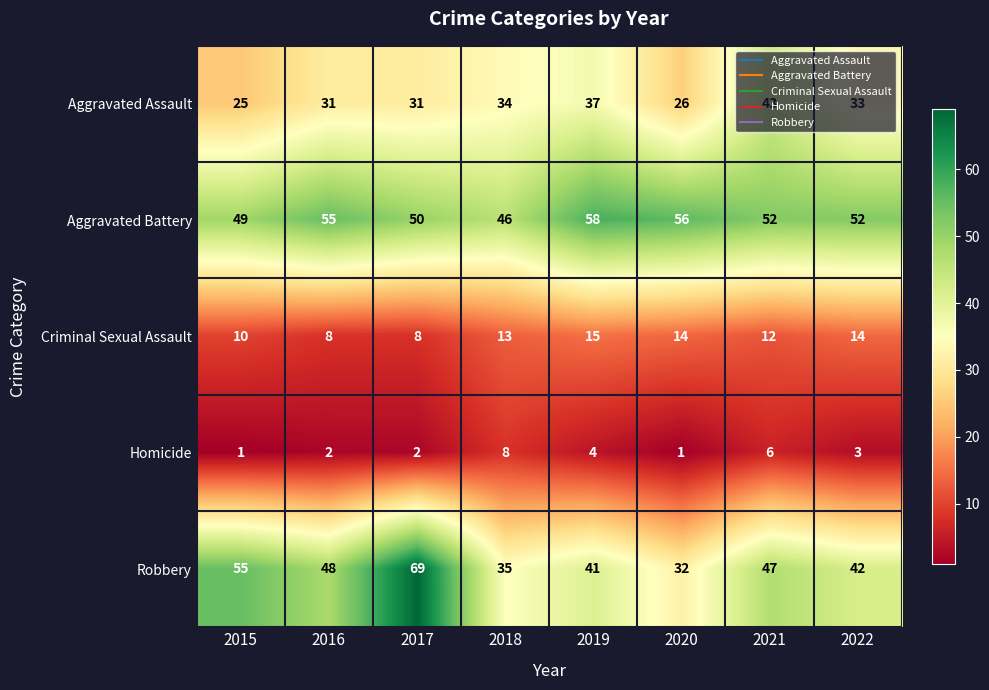

What is the spread (max minus min) of values at 2018?

38